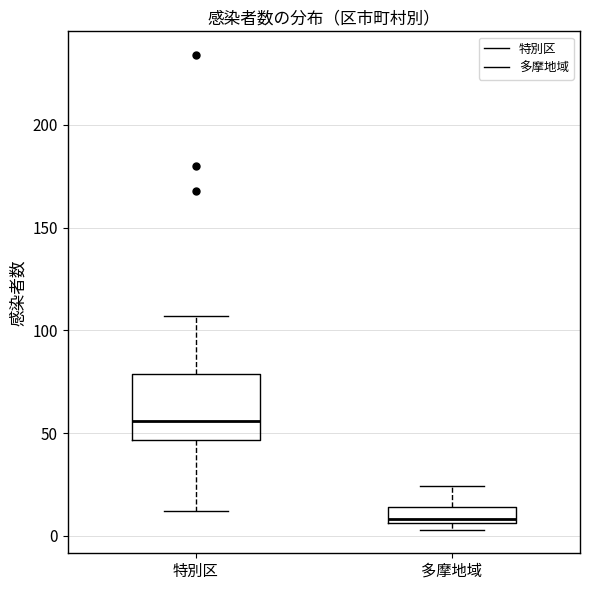

Where is the lower edge of the box for 多摩地域 on the y-axis? The values are not printed on the chart, so give them approximately, as read against the axis.

5